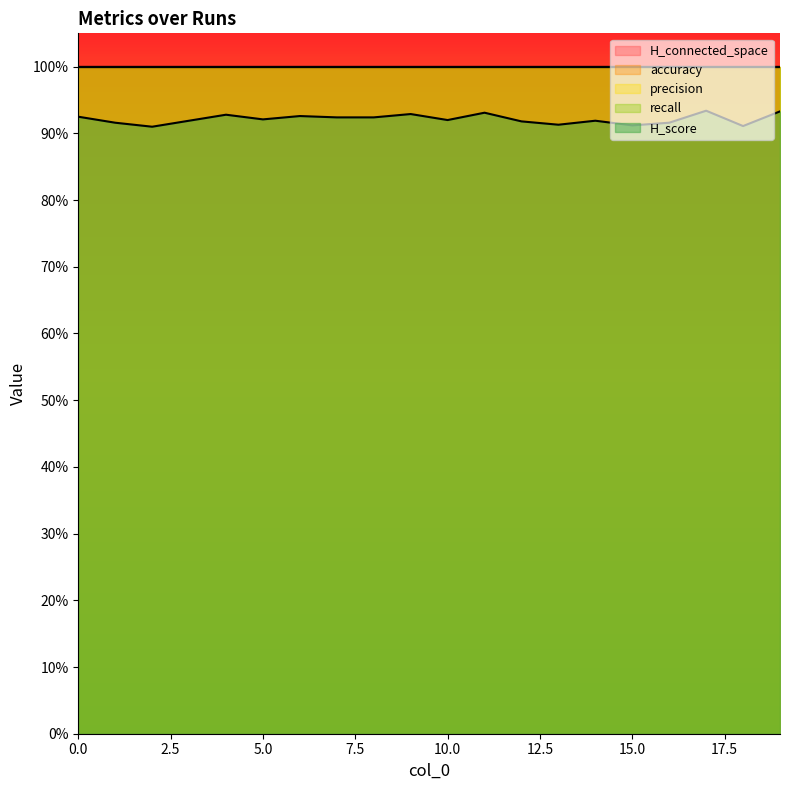

How many data points does each series have?

20